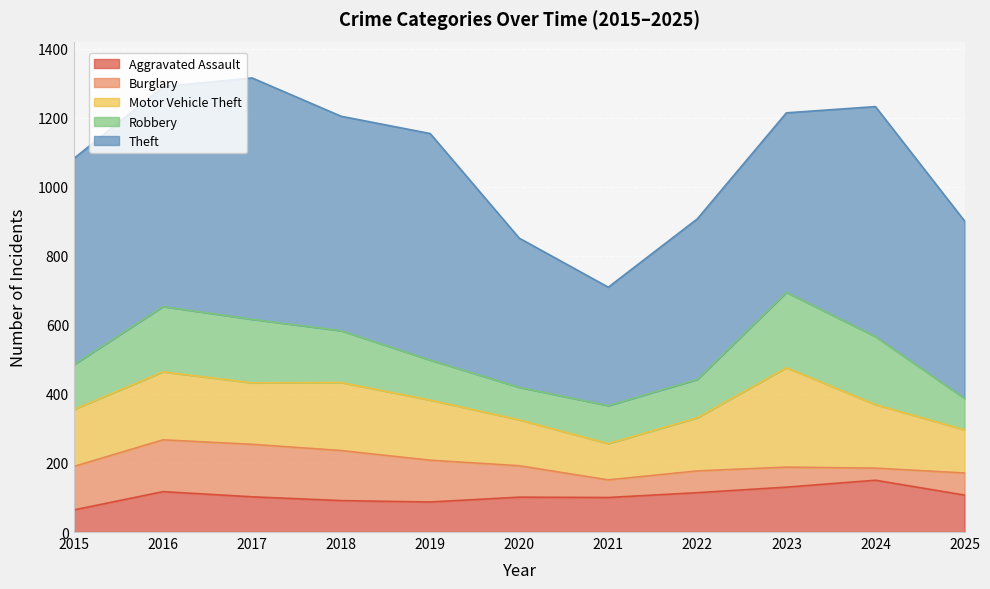

Where is the first local minimum for Robbery?

2020